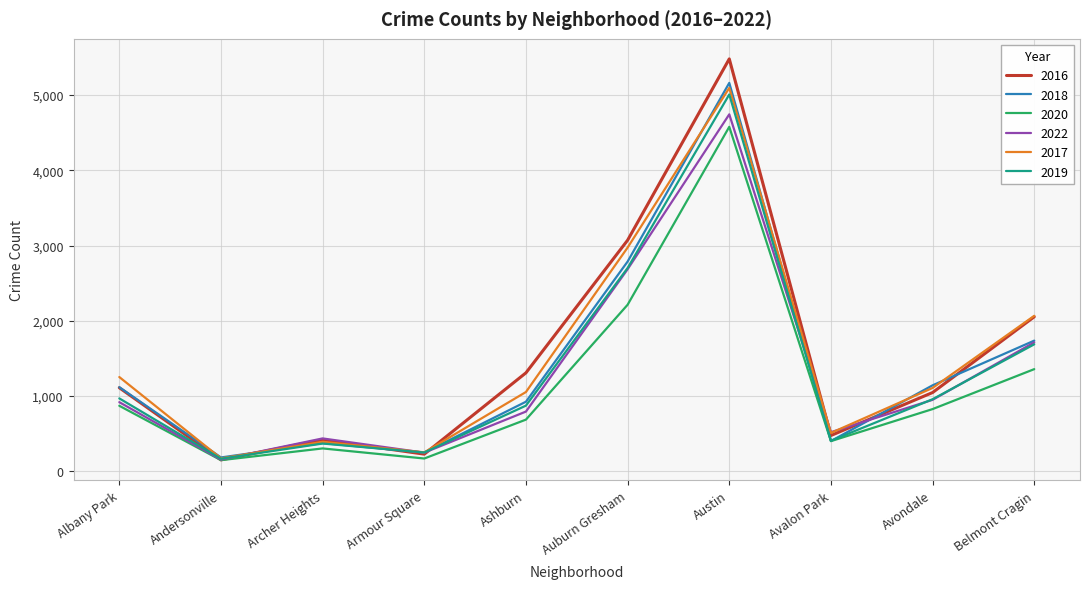

Is the value of 2018 at Belmont Cragin greater than the value of 2017 at Avalon Park?

Yes